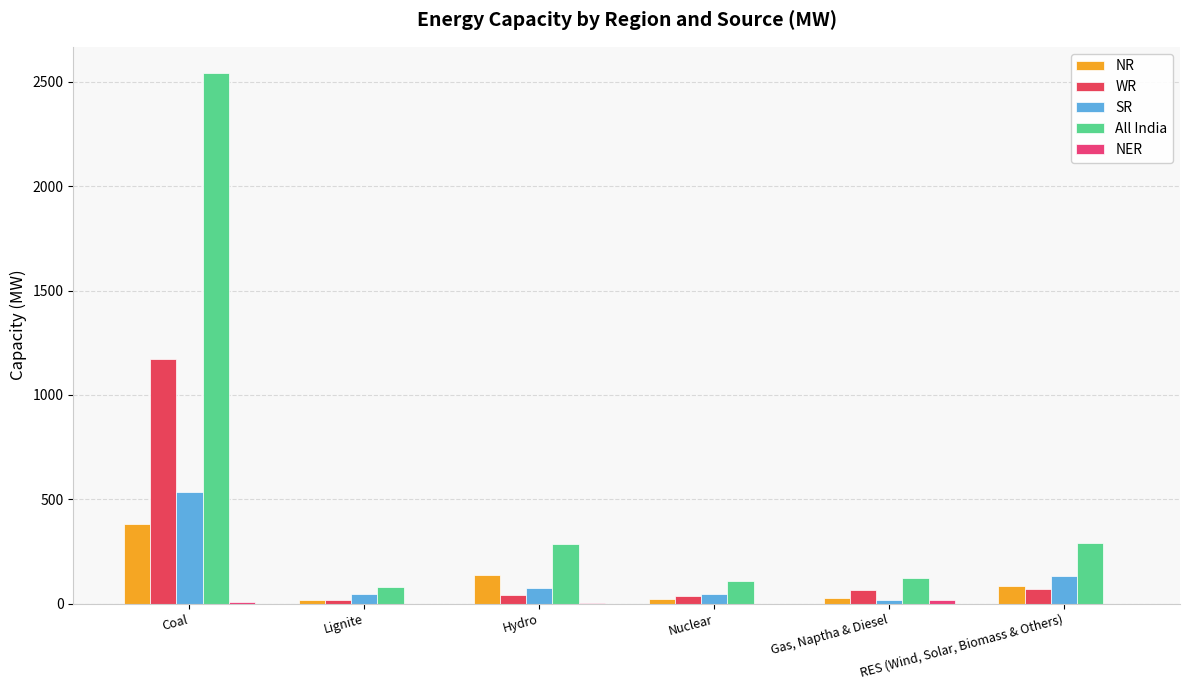

Which has a higher value, Lignite or Gas, Naptha & Diesel?

Gas, Naptha & Diesel